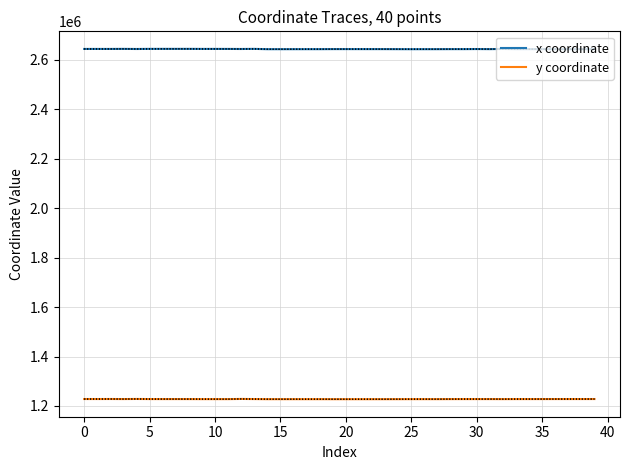

True or false: y coordinate and x coordinate cross at least once.

False